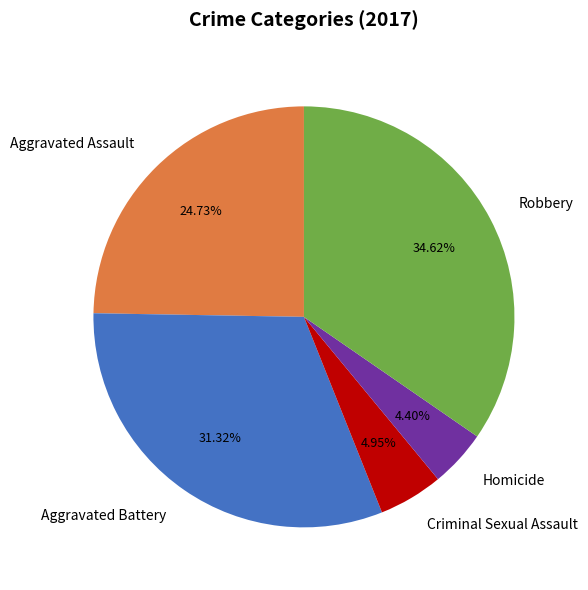

Which slice is the largest?

Robbery